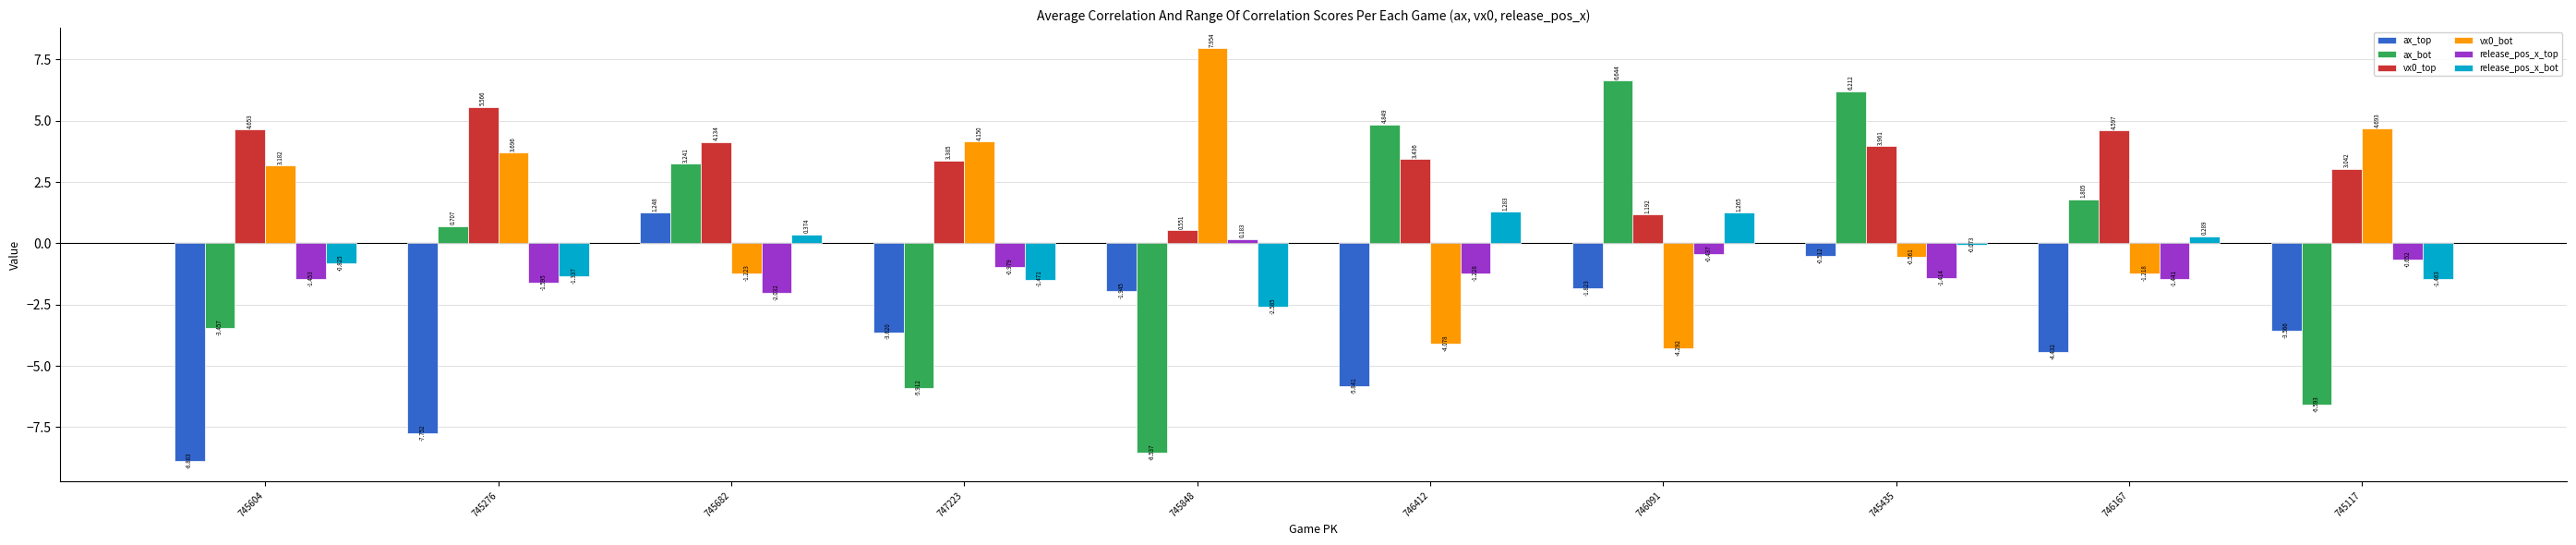

Which series has the largest total across all categories?

vx0_top